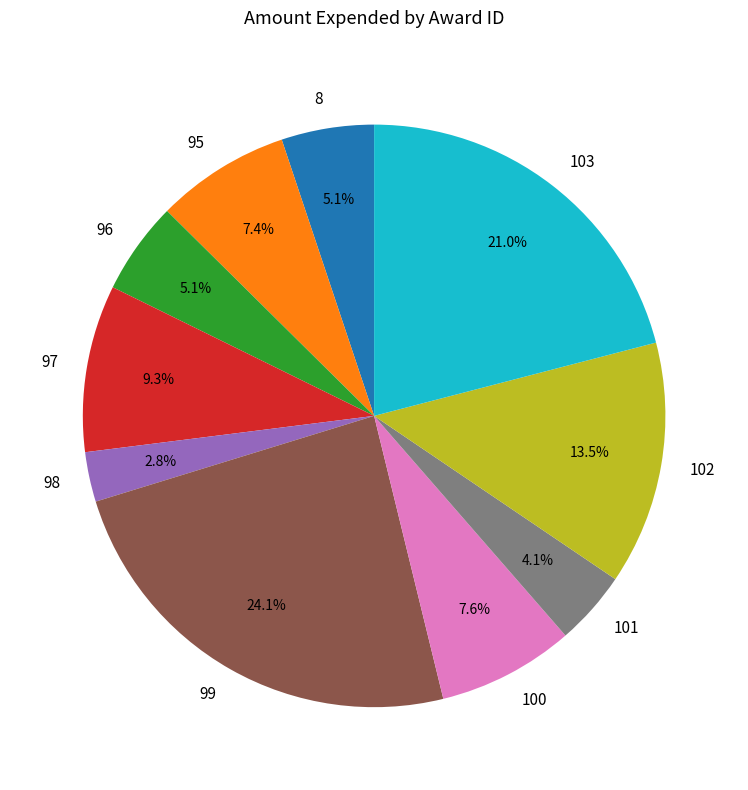

What percentage is NOT represented by 99?

75.9%